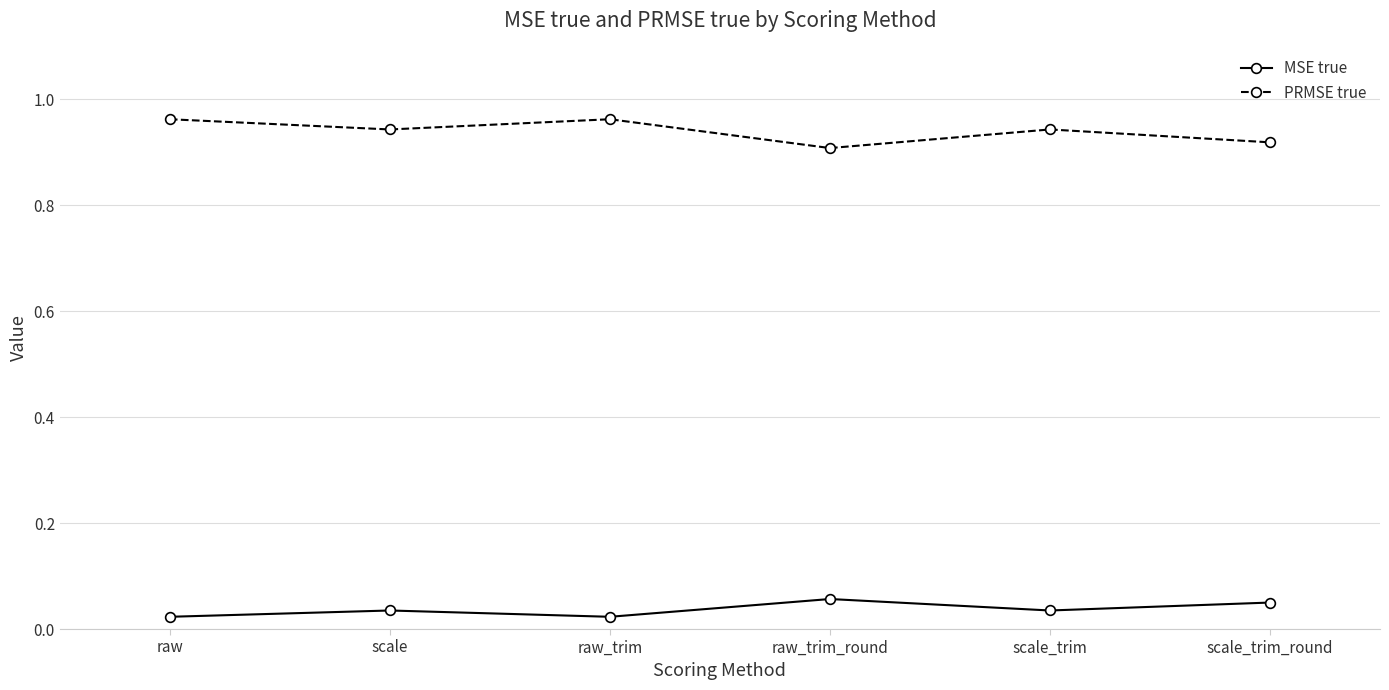

How many interior local valleys does the MSE true series have?

2